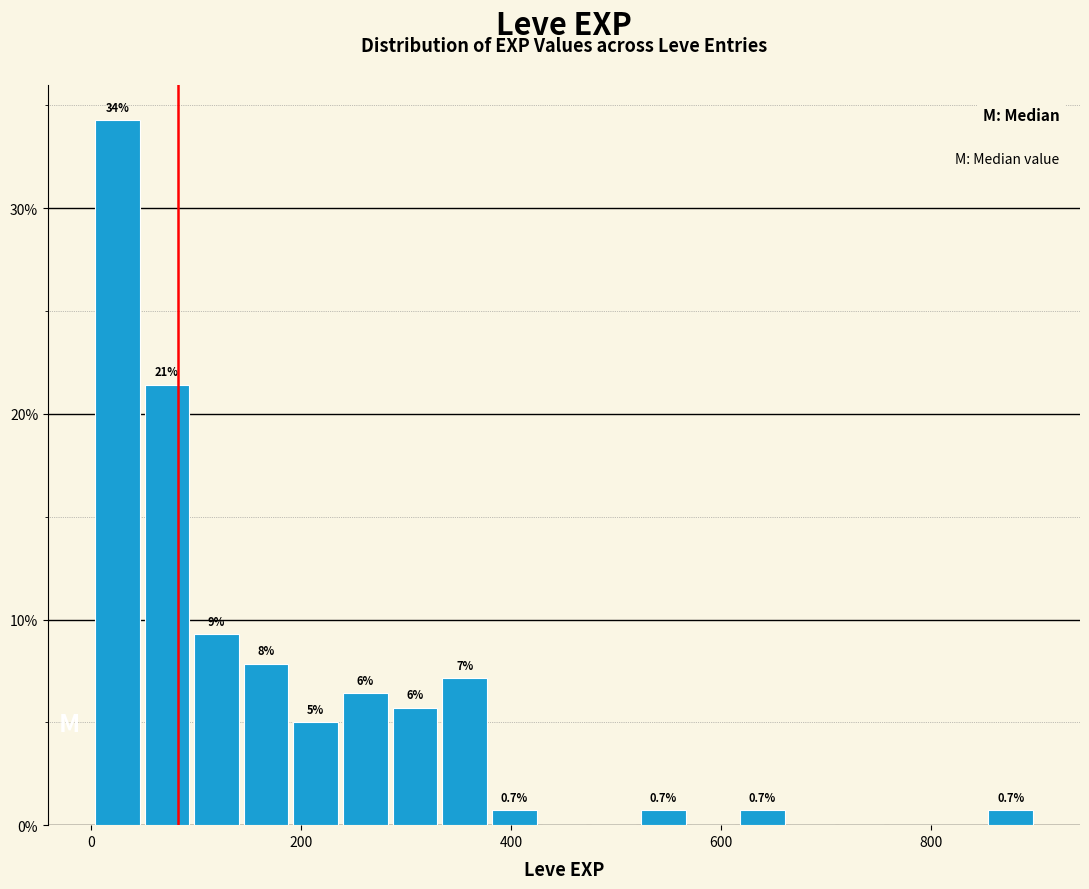

Read against the x-axis, roughly where is the centre of the tallest bar?

20